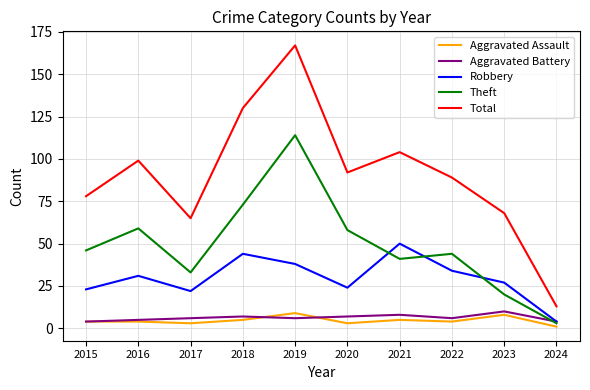

How many values in the Theft series are below 46?

5